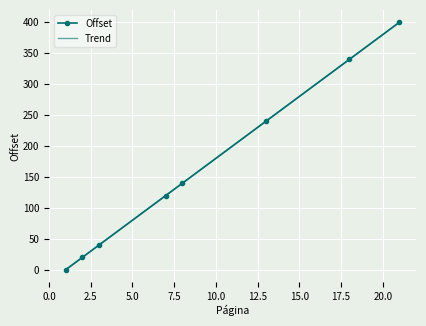

Is it true that the value at 18 is 340?

True